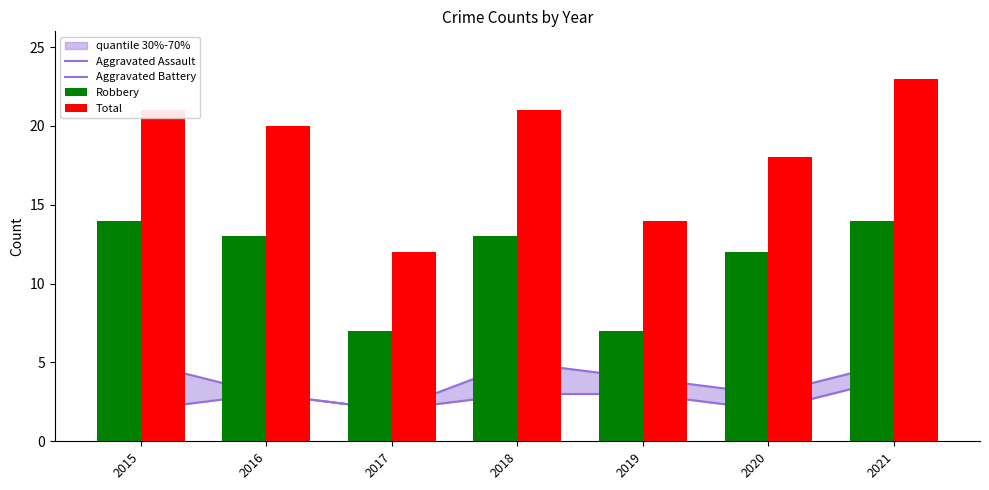

What is the value of the Aggravated Battery bar at the 4th from the left?

5